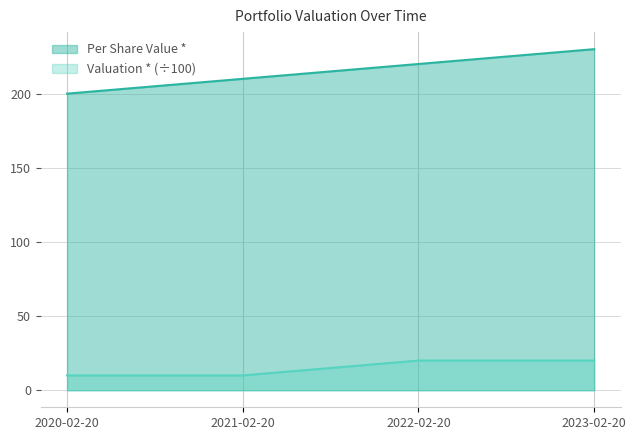

How many lines are shown in the chart?

2